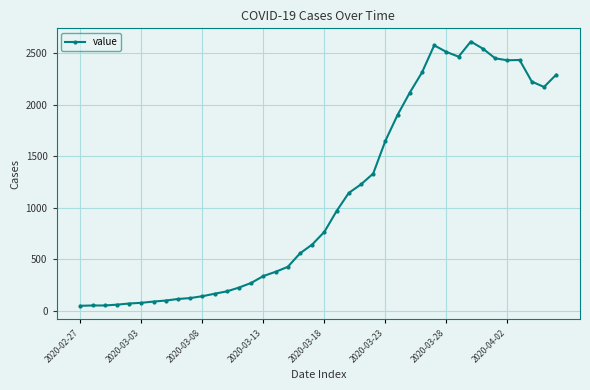

How many lines are shown in the chart?

1